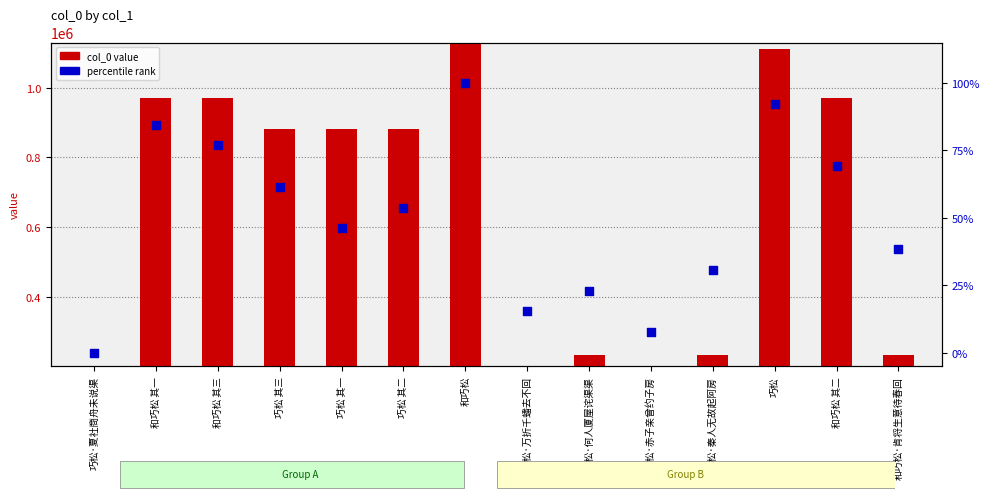

What is the total value across all series at 和巧松·肯将生意待春回?

235044.5